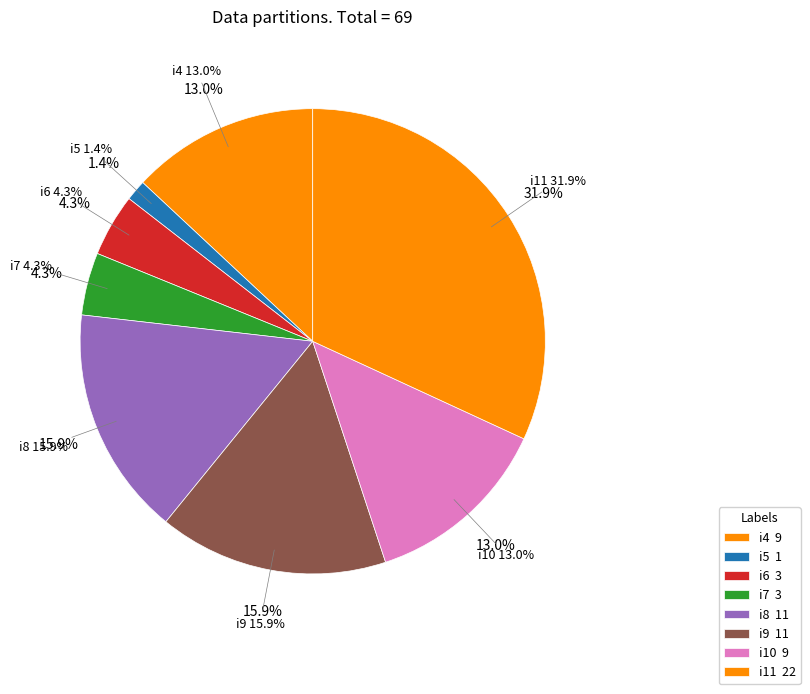

The i6 slice represents 4% of the pie. True or false?

True